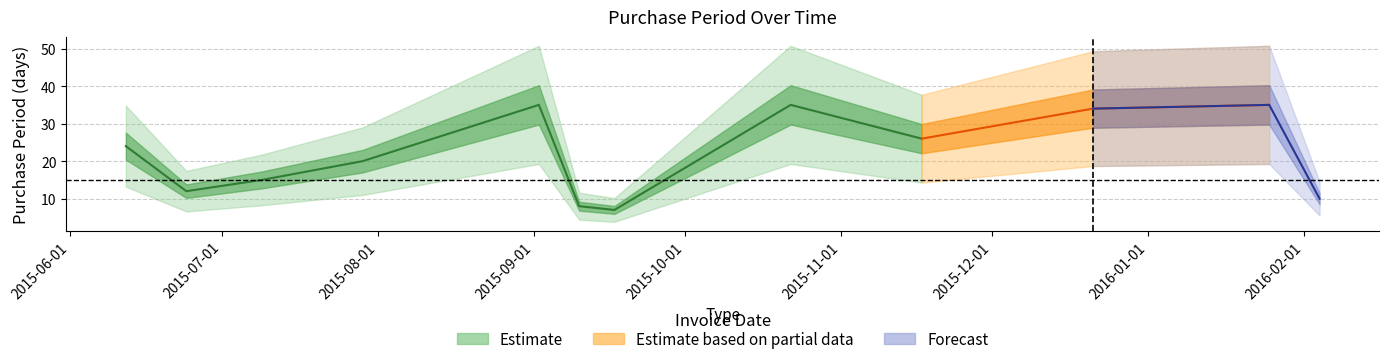

What is the maximum value shown in the chart?

35